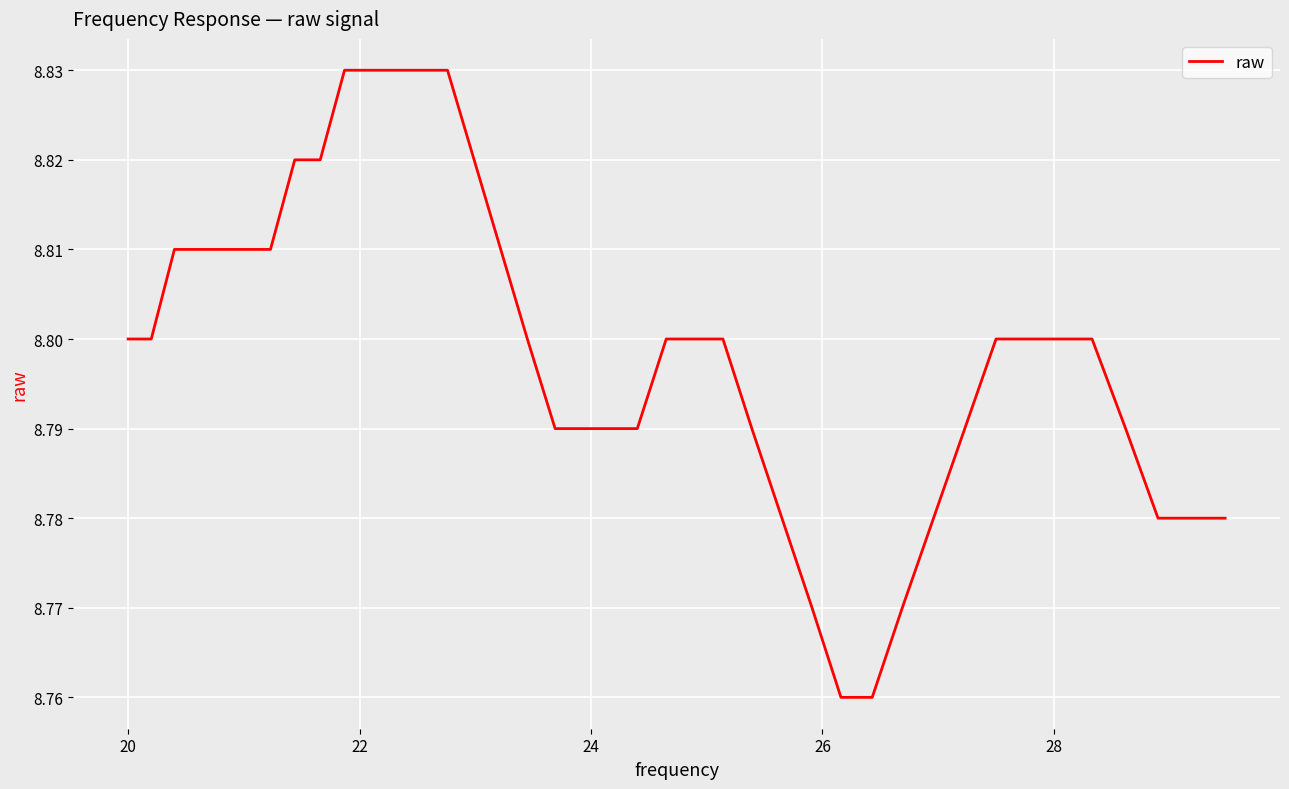

How many distinct data groups are displayed?

1